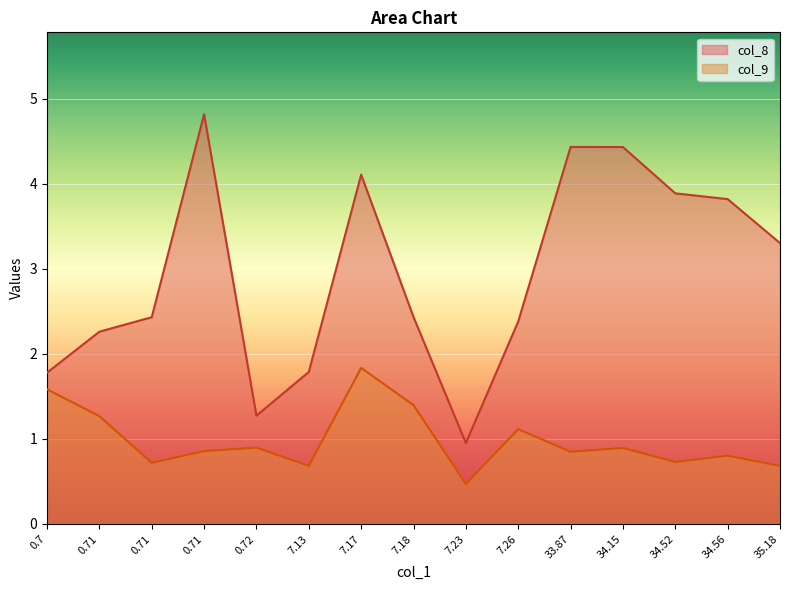

Rank the series by their maximum value, from lowest to highest.

col_9, col_8